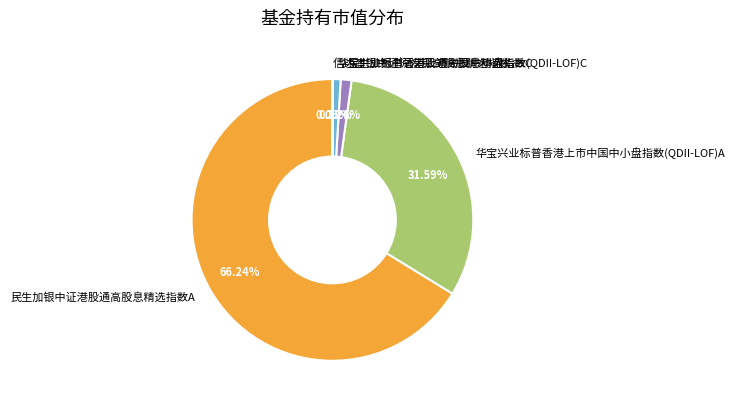

Which category accounts for the majority?

民生加银中证港股通高股息精选指数A